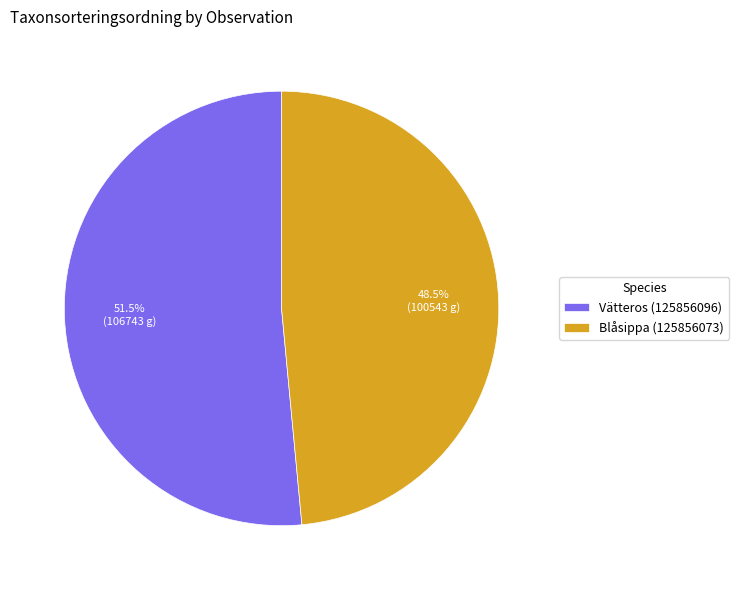

Rank the categories by value from lowest to highest.

Blåsippa (125856073), Vätteros (125856096)